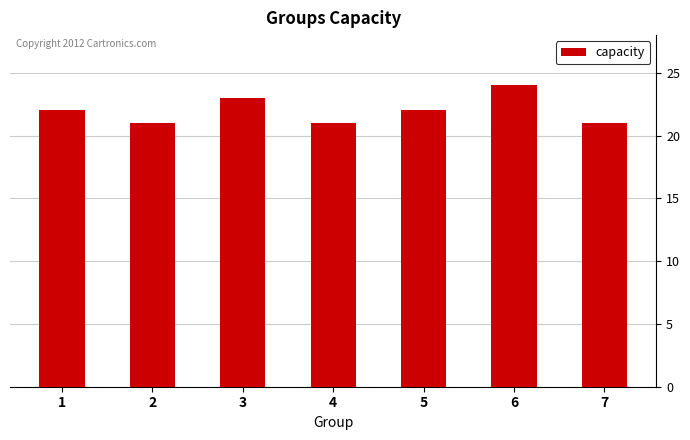

How many data points are less than 22?

3